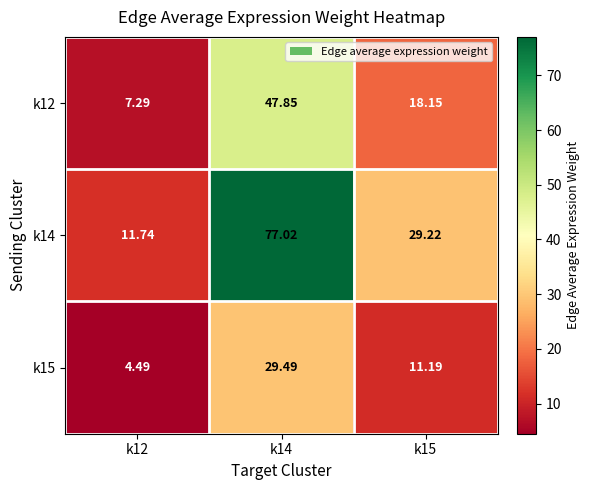

Is the value of k14 at k14 greater than the value of k15 at k15?

Yes